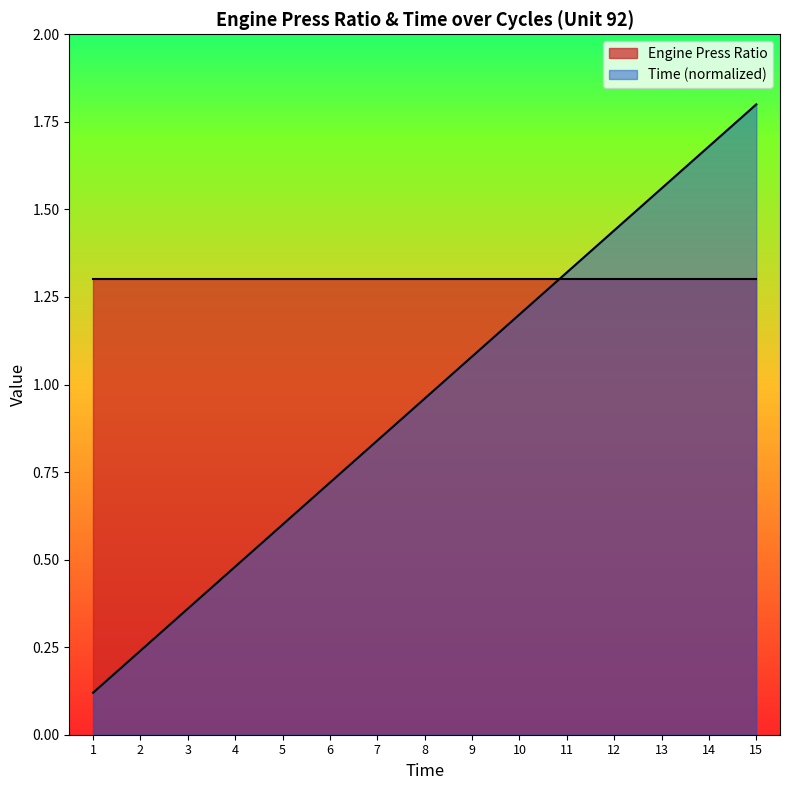

What is the approximate value of Engine Press Ratio at 12?

1.3